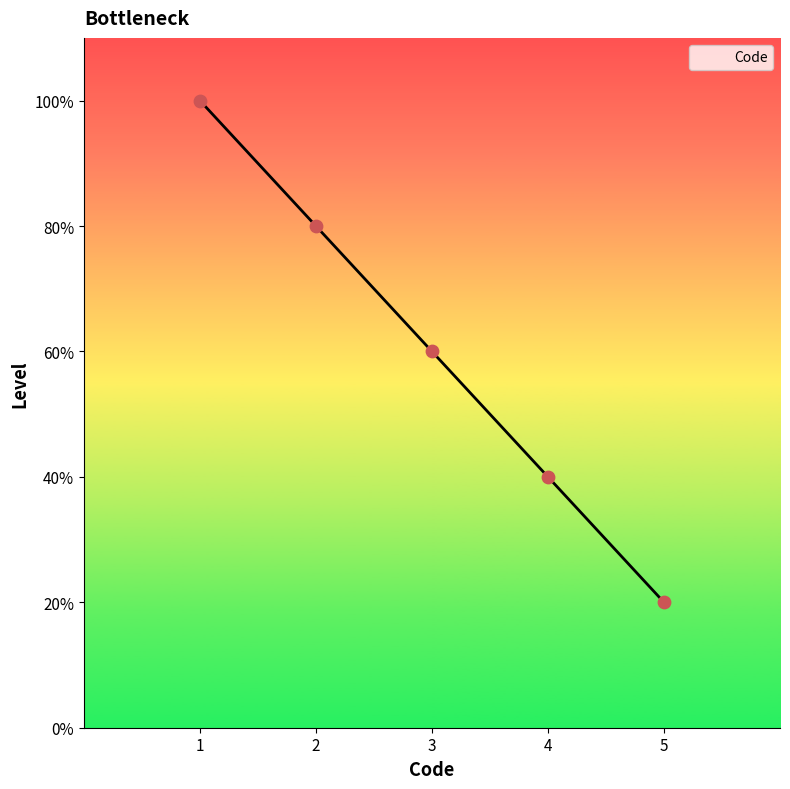

Which has a higher value, 1 or 5?

1